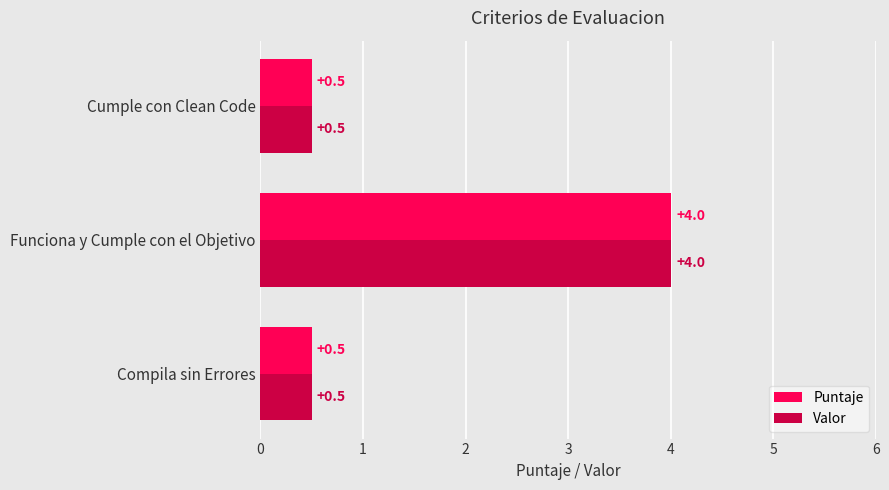

What is the minimum value shown in the chart?

0.5